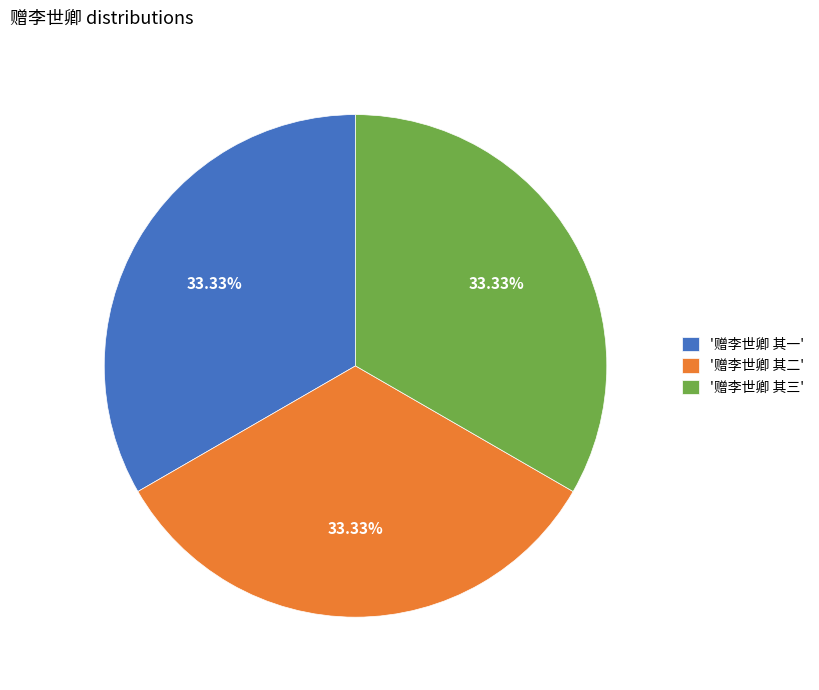

Is the sum of '赠李世卿 其三' and '赠李世卿 其一' greater than half?

Yes